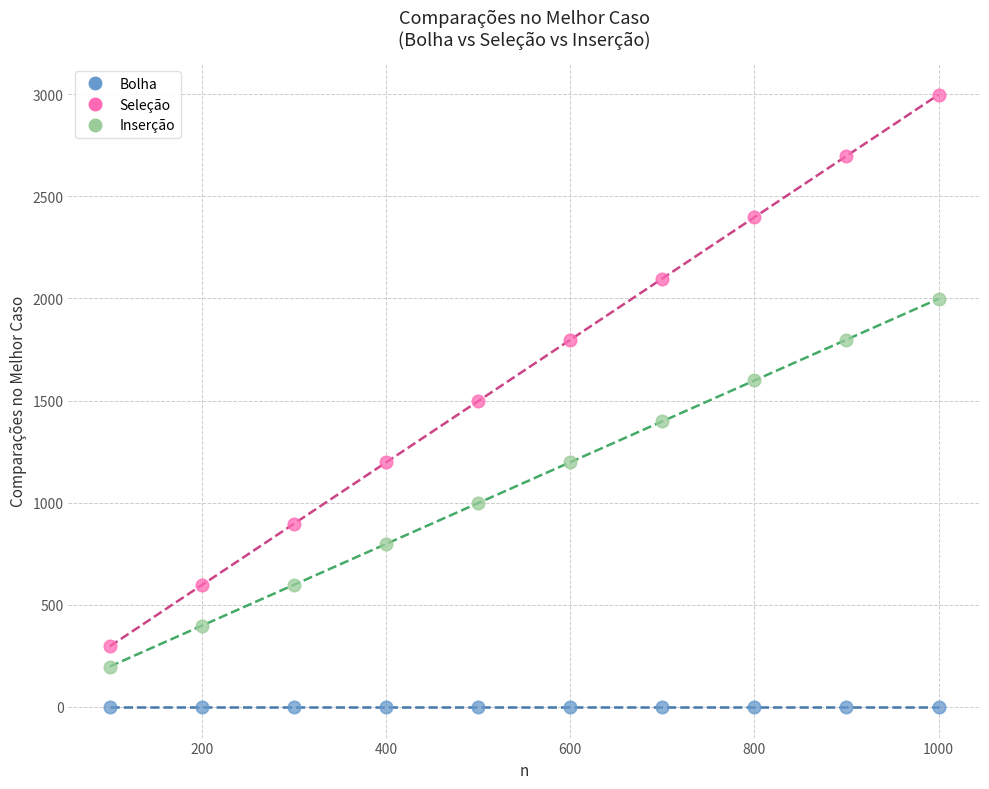

In the Seleção series, what Y value is closest to 1647?

1497